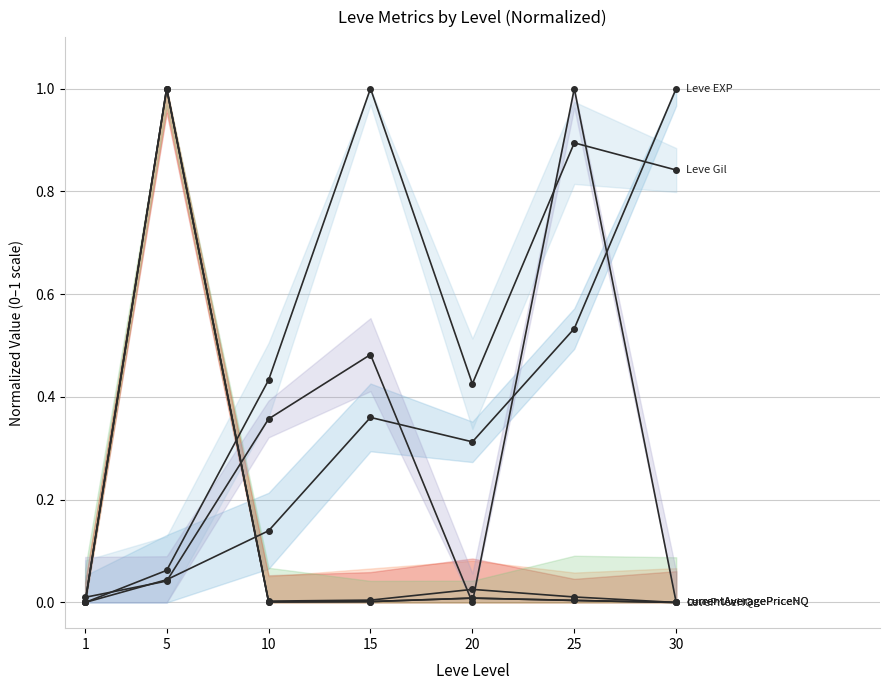

Reading left to right, what are all the values shown in this chart?

Leve EXP: 1=0.0	5=0.0	10=0.1	15=0.4	20=0.3	25=0.5	30=1.0
Leve Gil: 1=0.0	5=0.1	10=0.4	15=1.0	20=0.4	25=0.9	30=0.8
currentAveragePrice: 1=0.0	5=1.0	10=0.0	15=0.0	20=0.0	25=0.0	30=0.0
currentAveragePriceHQ: 1=0.0	5=1.0	10=0.0	15=0.0	20=0.0	25=0.0	30=0.0
LevePriceHQ: 1=0.0	5=1.0	10=0.0	15=0.0	20=0.0	25=0.0	30=0.0
currentAveragePriceNQ: 1=0.0	5=0.0	10=0.4	15=0.5	20=0.0	25=1.0	30=0.0